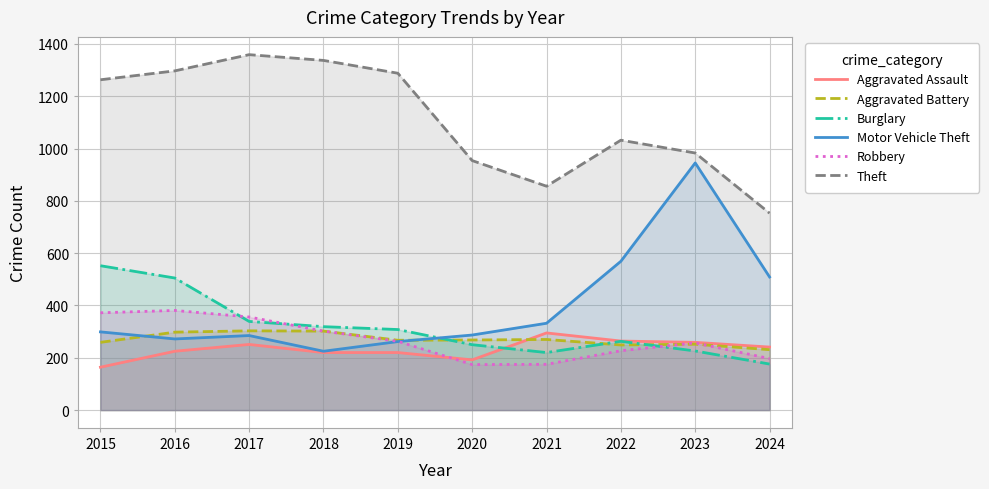

After their last crossing, which series has the higher values: Aggravated Battery or Robbery?

Aggravated Battery